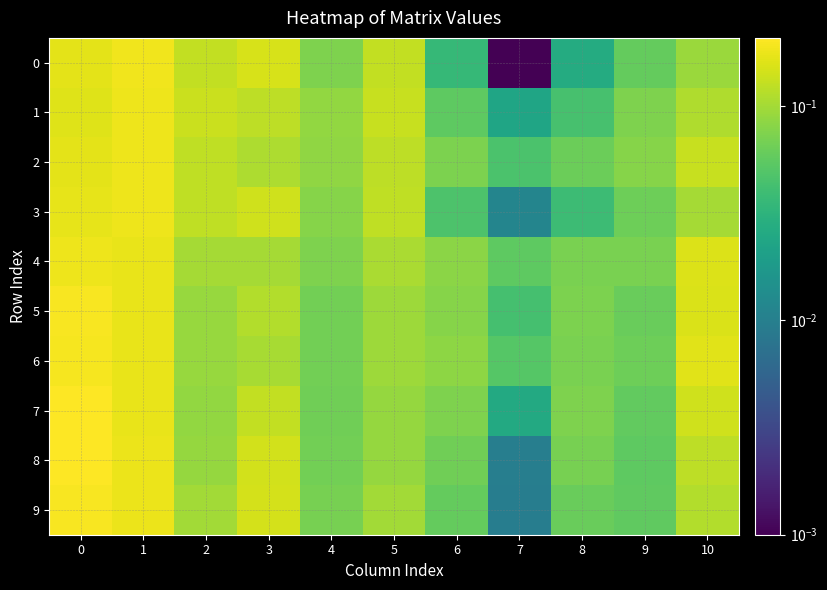

Between 8 and 10, which series saw the biggest shift?

6